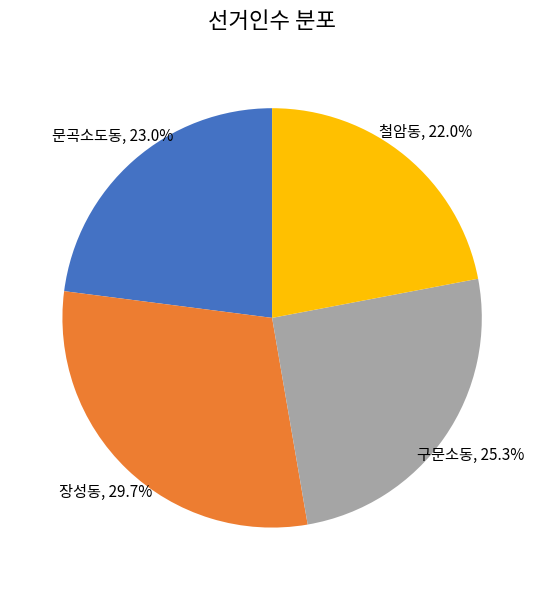

Is there any slice that represents more than half of the pie?

No